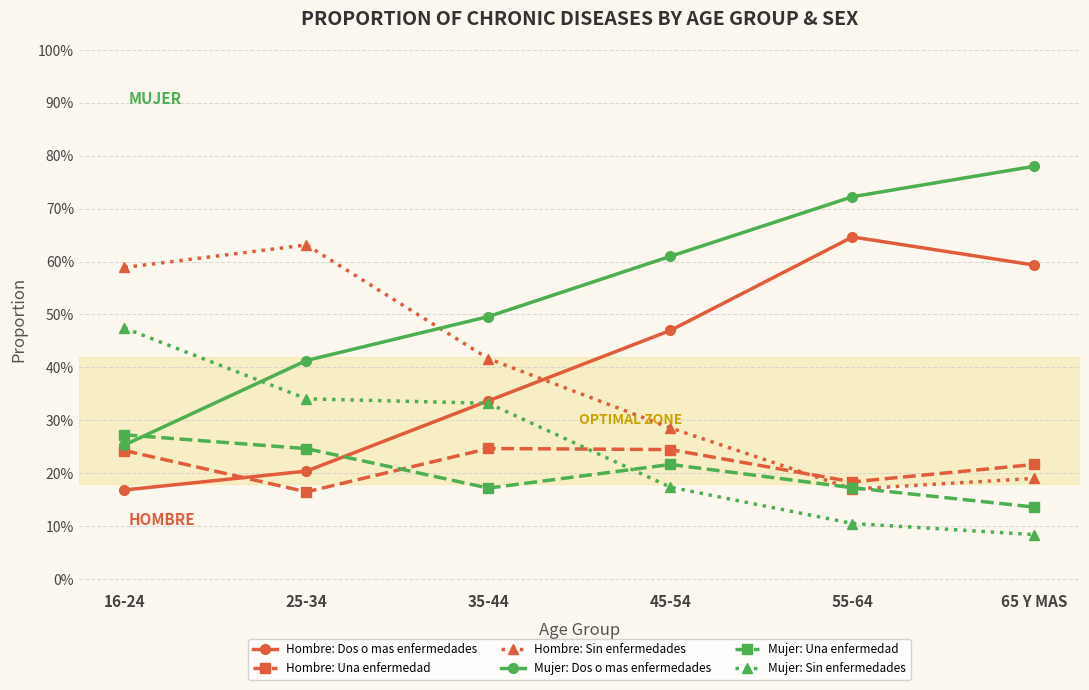

What is the total value across all series at 16-24?

2.0